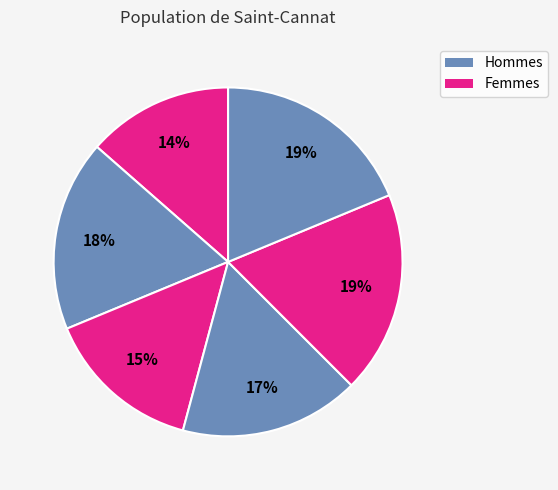

How many segments does this pie chart have?

6